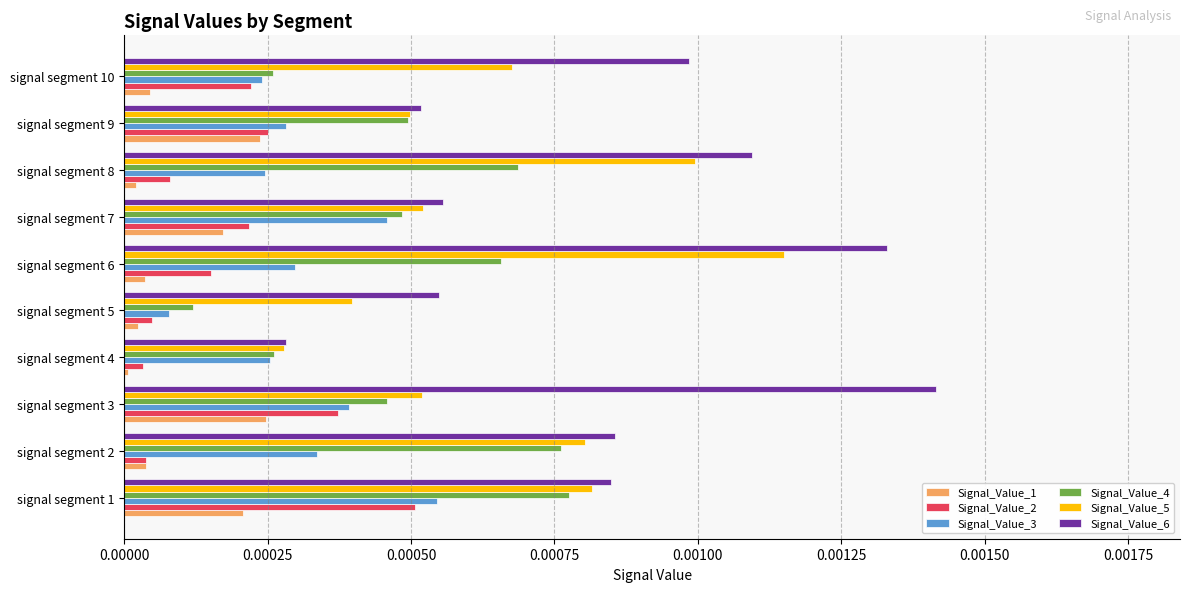

How many Signal_Value_6 values are between 0 and 1?

10